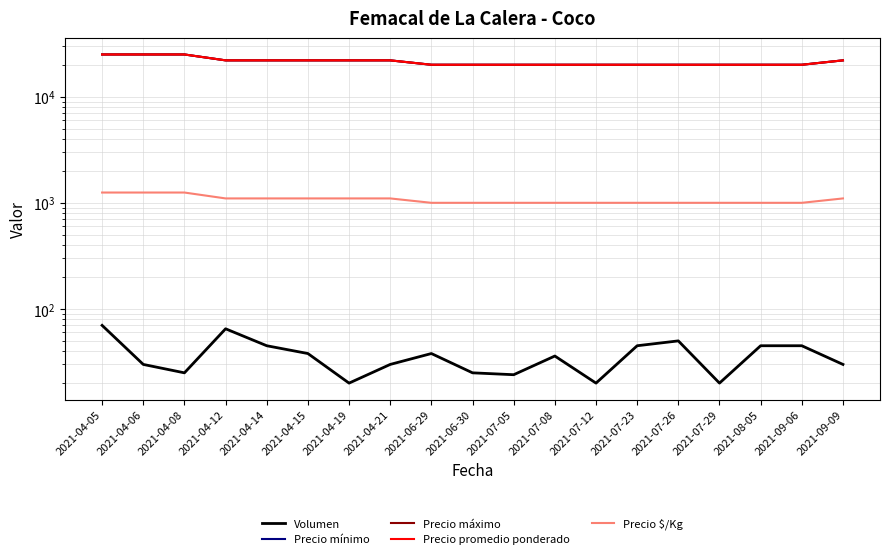

Which category has the highest value in the Precio mínimo series?

2021-04-05